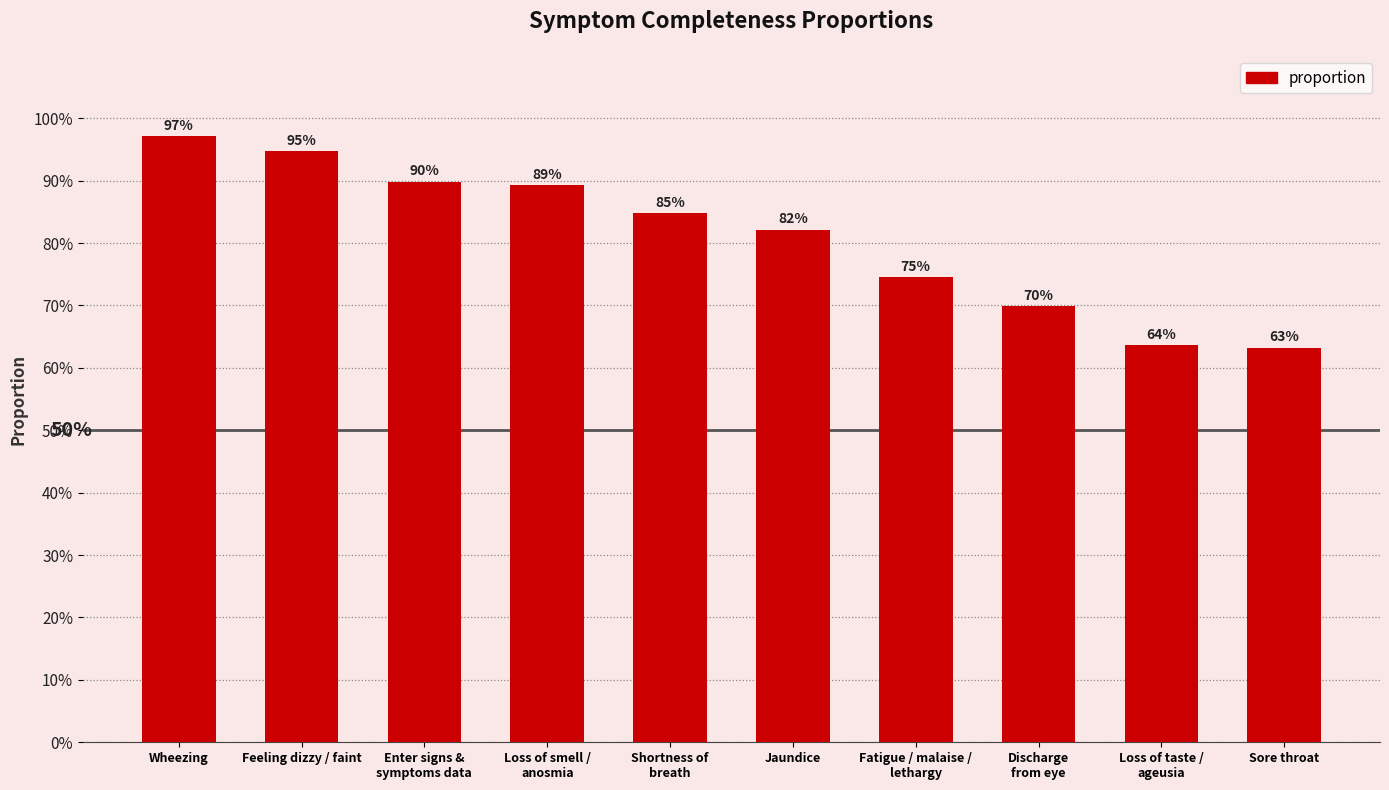

Does the chart contain any negative values?

No